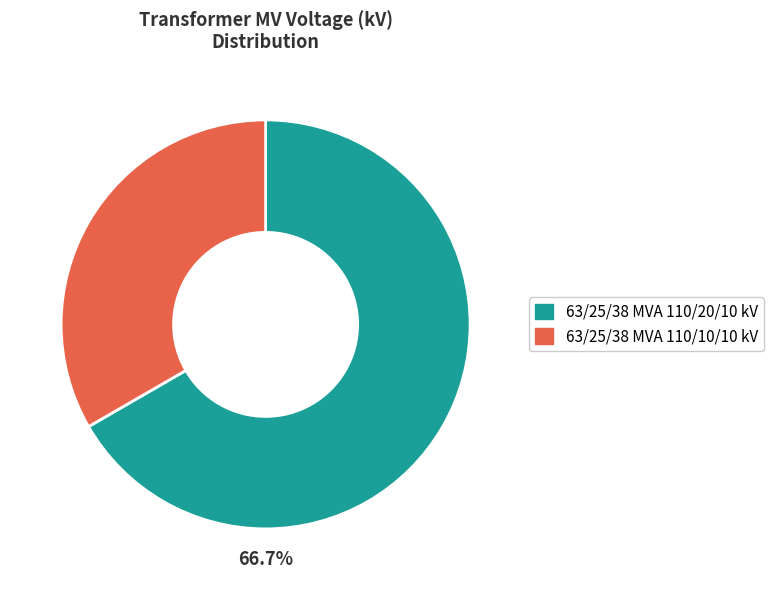

What percentage is the 63/25/38 MVA 110/20/10 kV slice, to the nearest percent?

67%